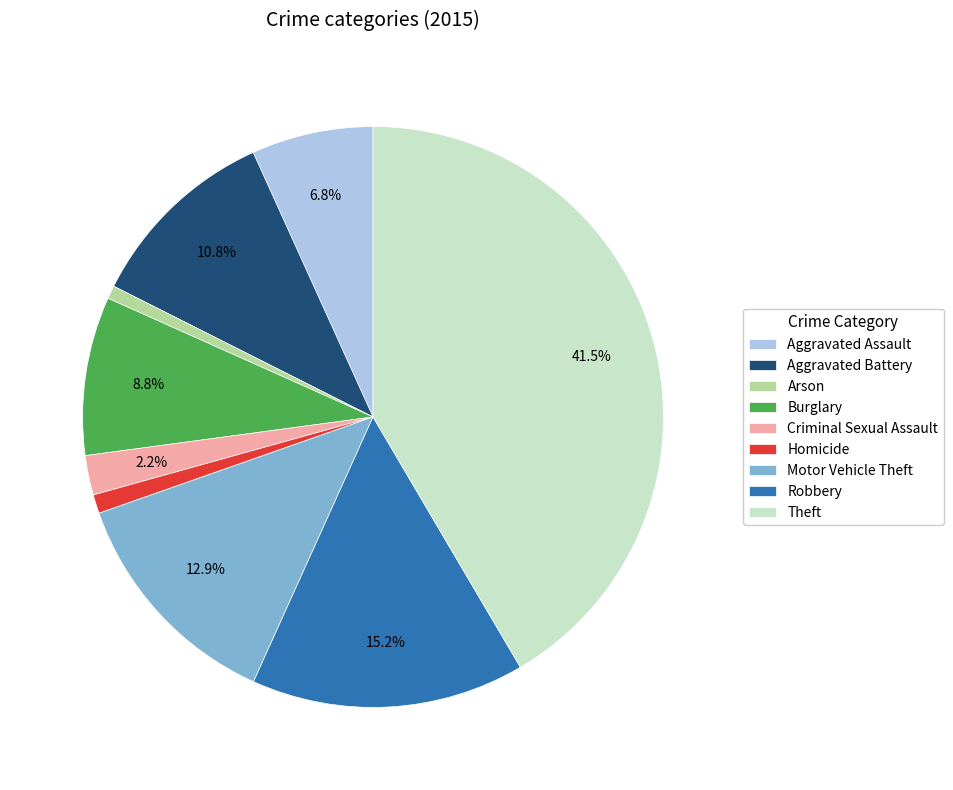

What is the total percentage of Aggravated Assault and Theft?

48.3%